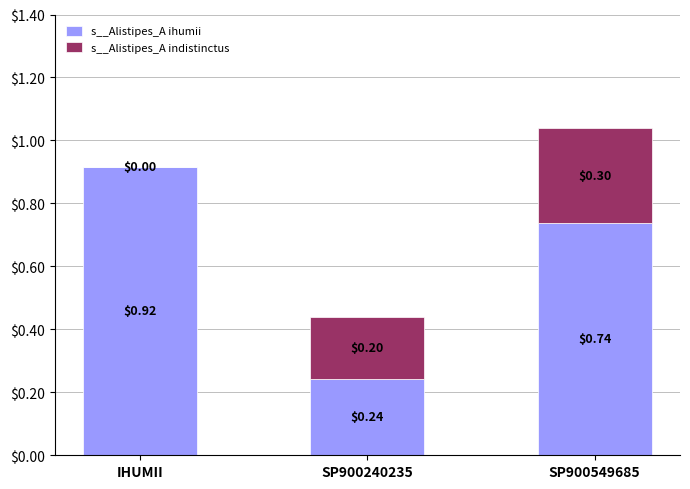

What is the total value across all series at SP900549685?

1.0